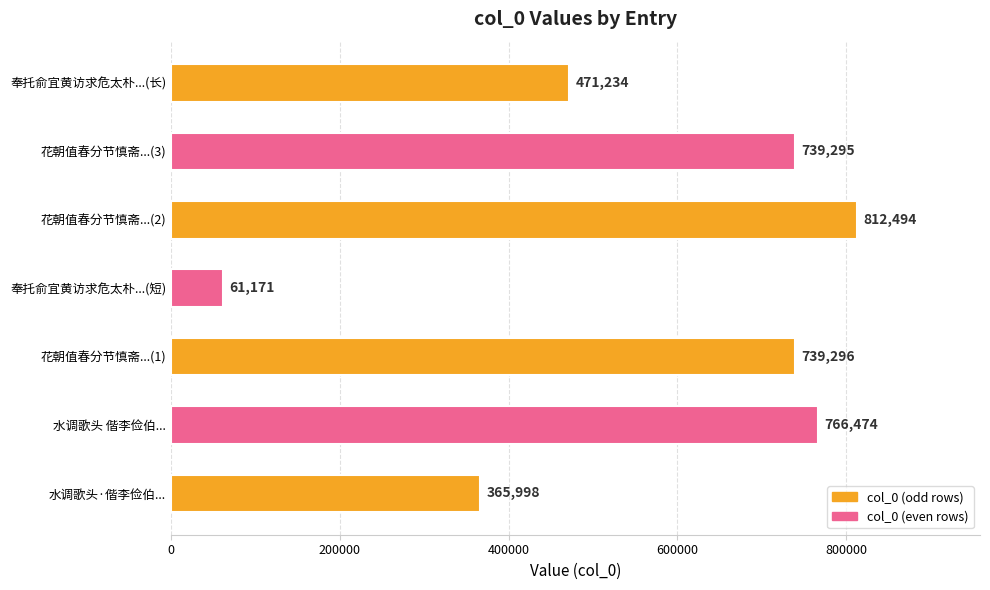

List the labels in order of value, largest first.

花朝值春分节慎斋...(2), 水调歌头 偕李俭伯..., 花朝值春分节慎斋...(1), 花朝值春分节慎斋...(3), 奉托俞宜黄访求危太朴...(长), 水调歌头·偕李俭伯..., 奉托俞宜黄访求危太朴...(短)